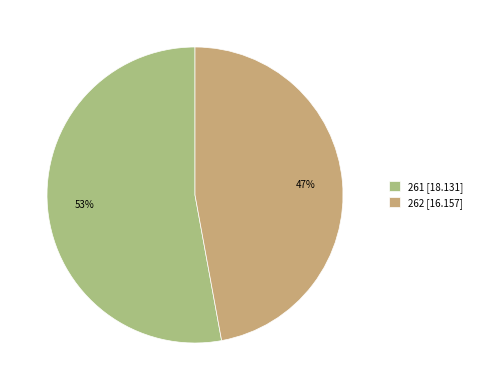

Does 261 account for over 50% of the chart?

Yes